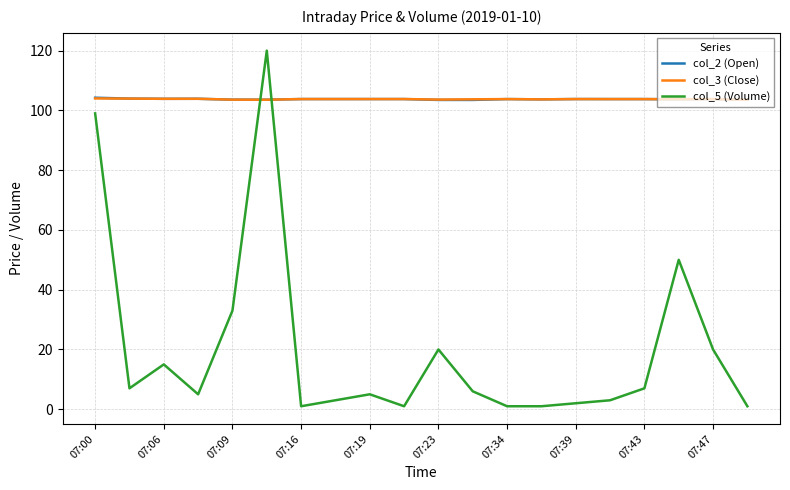

What is the highest value of the col_2 (Open) series?

104.2